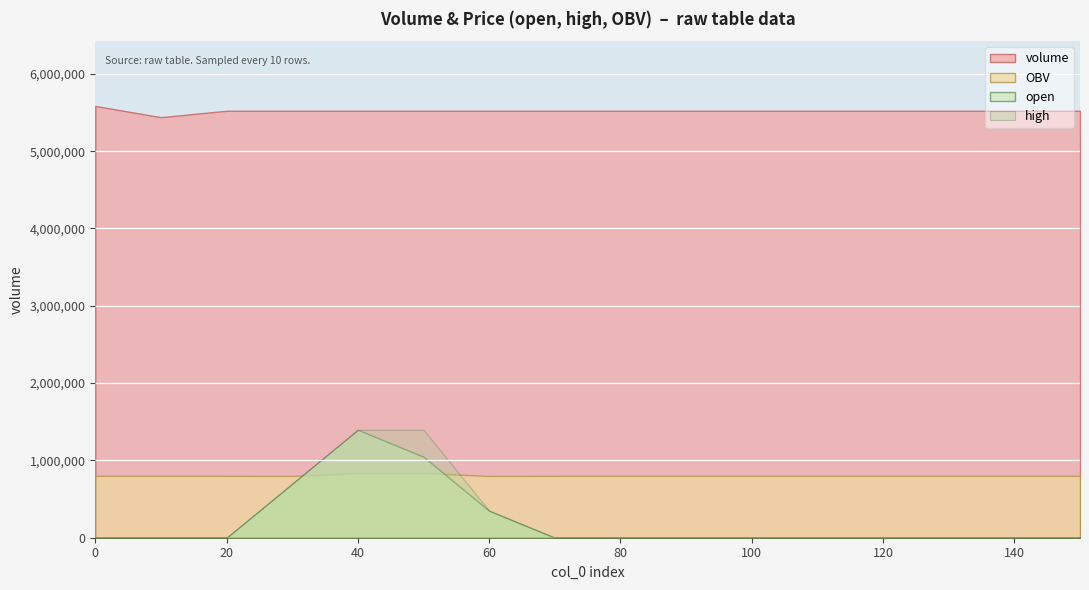

What is the difference between the maximum and minimum values in the open series?

1396297.1